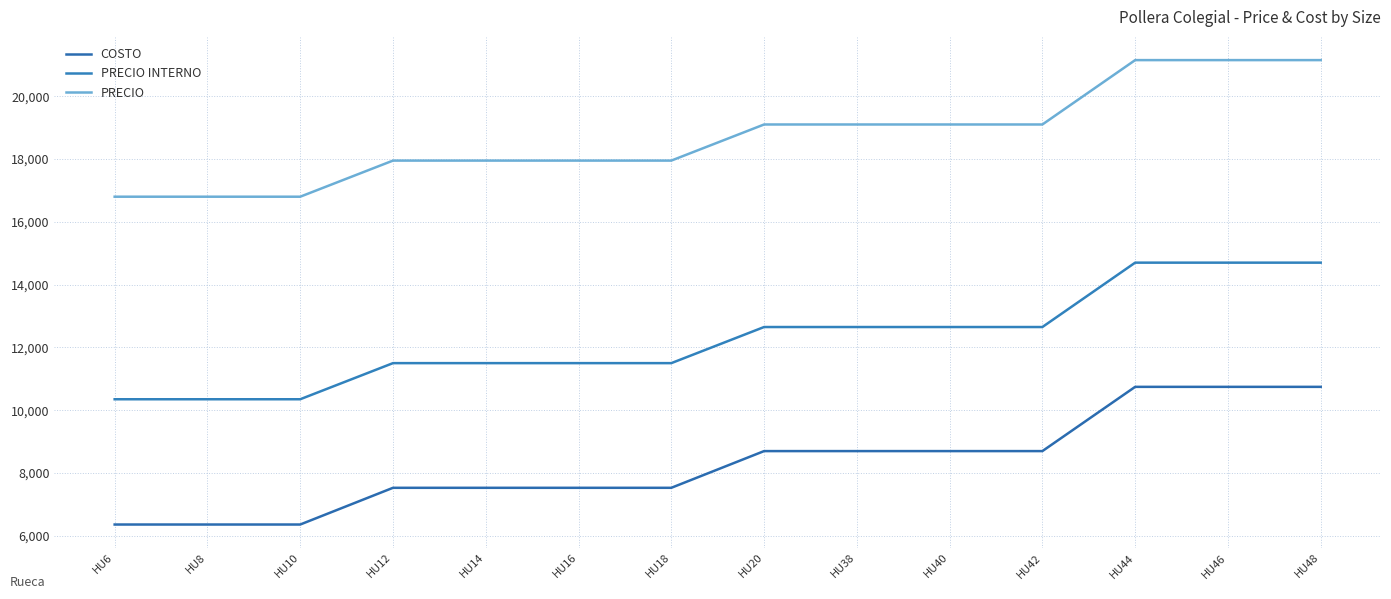

True or false: COSTO and PRECIO intersect in this chart.

False